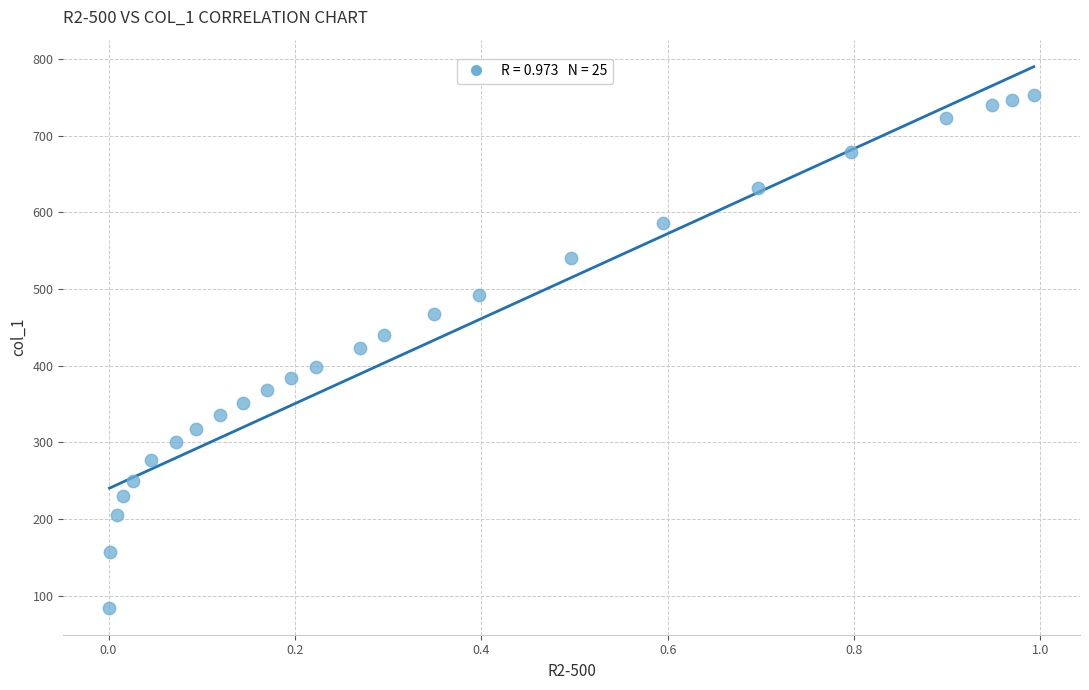

What is the range of Y values (max minus min)?

668.7